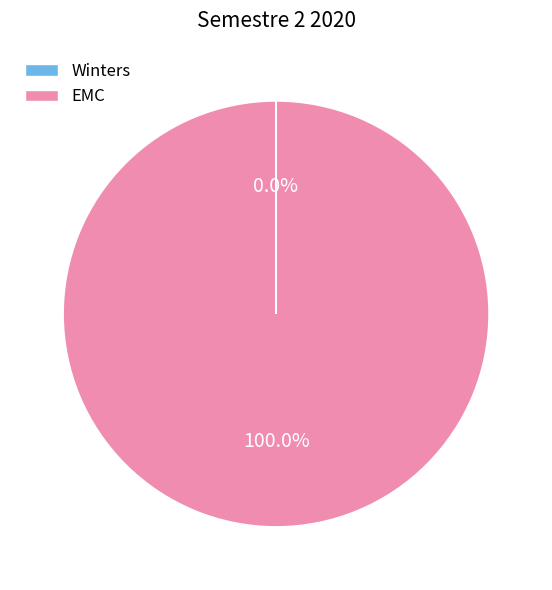

What is the majority slice?

EMC